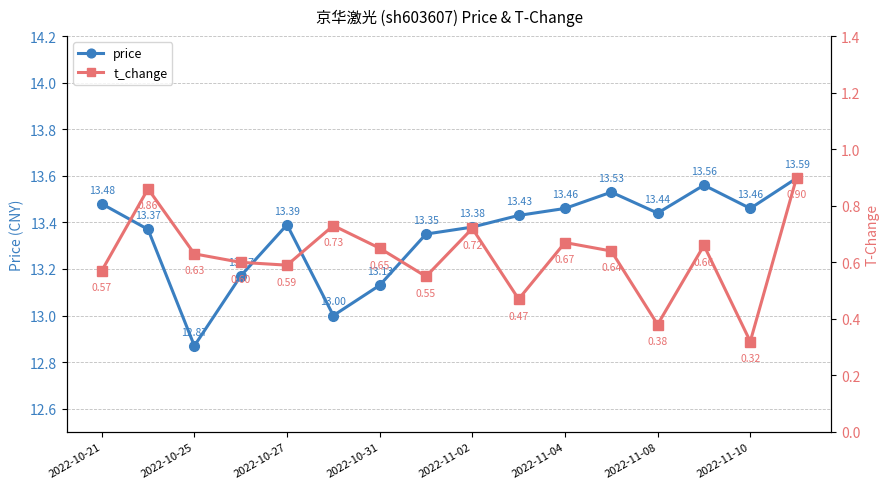

True or false: t_change and price intersect in this chart.

False